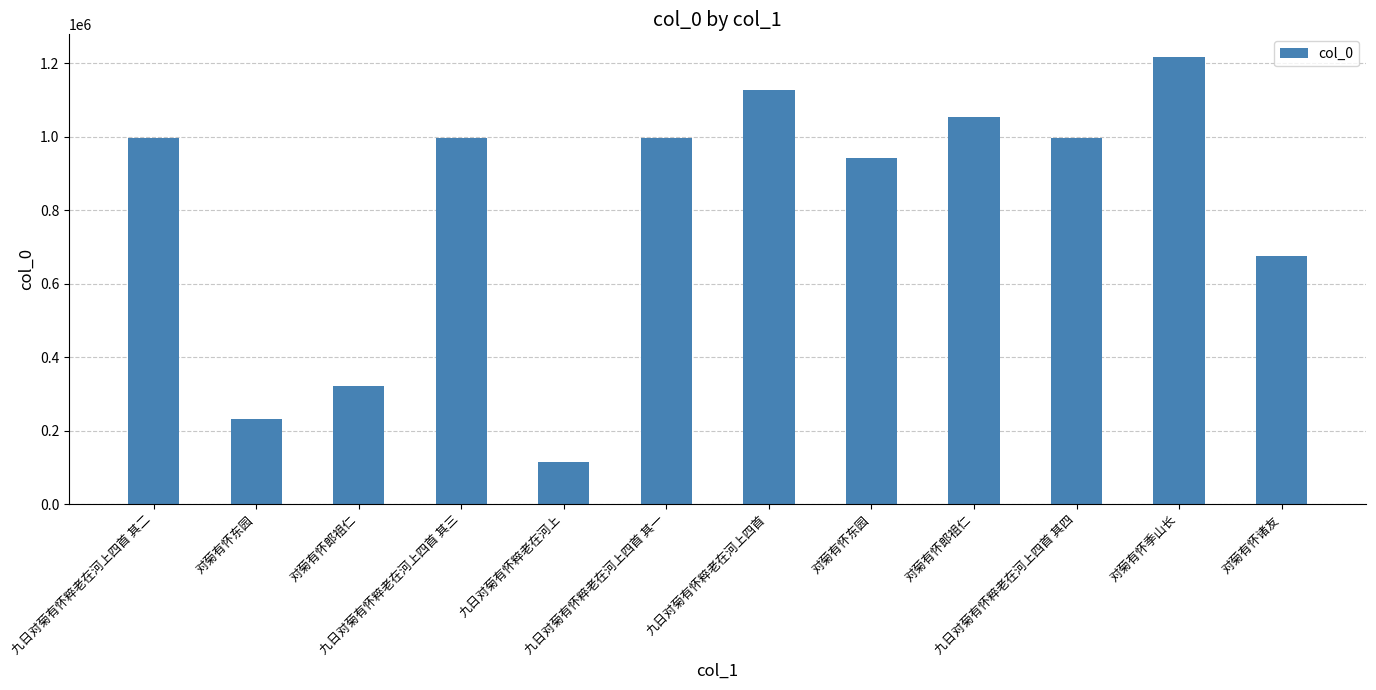

Reading right to left, what are all the values shown in this chart?

对菊有怀诸友=675067	对菊有怀季山长=1217969	九日对菊有怀粹老在河上四首 其四=995307	对菊有怀郎祖仁=1053991	对菊有怀东园=942199	九日对菊有怀粹老在河上四首=1126978	九日对菊有怀粹老在河上四首 其一=995310	九日对菊有怀粹老在河上=113207	九日对菊有怀粹老在河上四首 其三=995308	对菊有怀郎祖仁=320153	对菊有怀东园=231111	九日对菊有怀粹老在河上四首 其二=995309